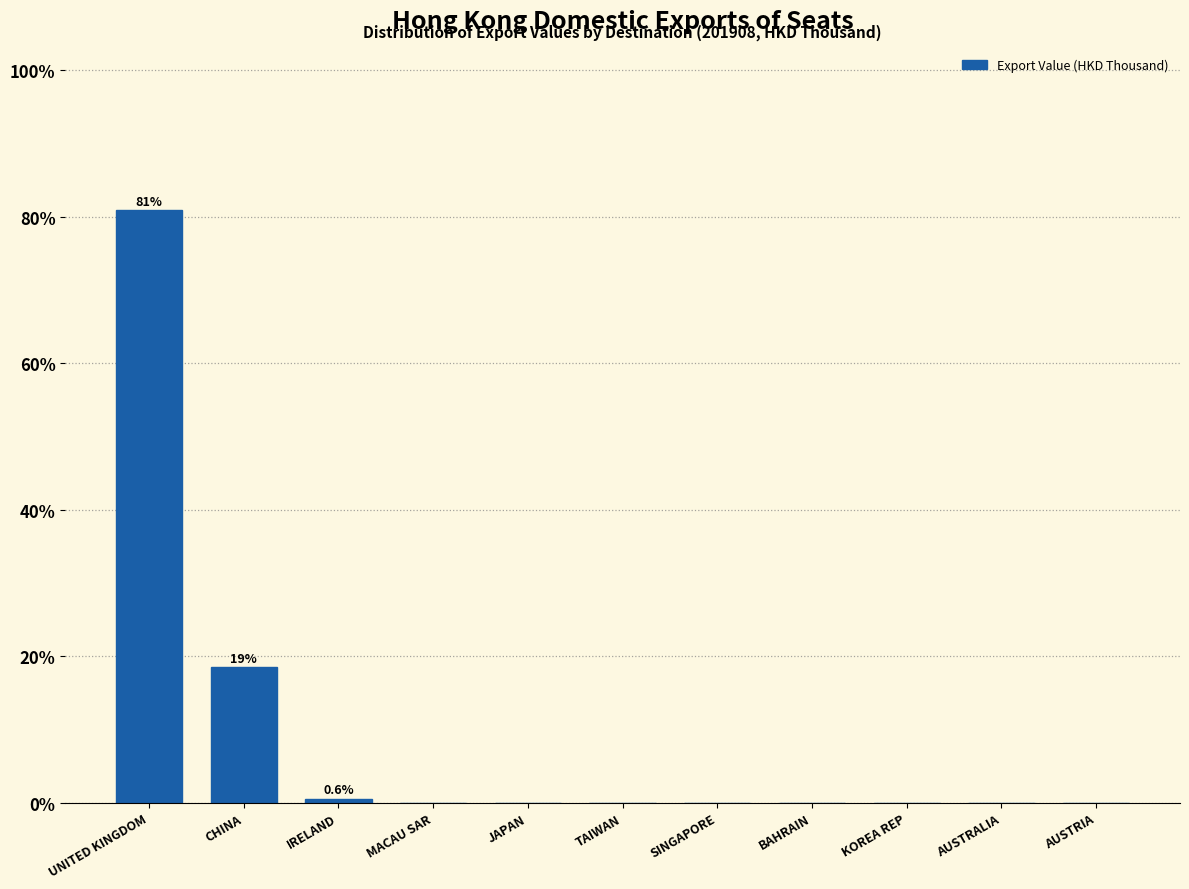

Reading left to right, what are all the values shown in this chart?

UNITED KINGDOM=80.9	CHINA=18.5	IRELAND=0.6	MACAU SAR=0.0	JAPAN=0.0	TAIWAN=0.0	SINGAPORE=0.0	BAHRAIN=0.0	KOREA REP=0.0	AUSTRALIA=0.0	AUSTRIA=0.0